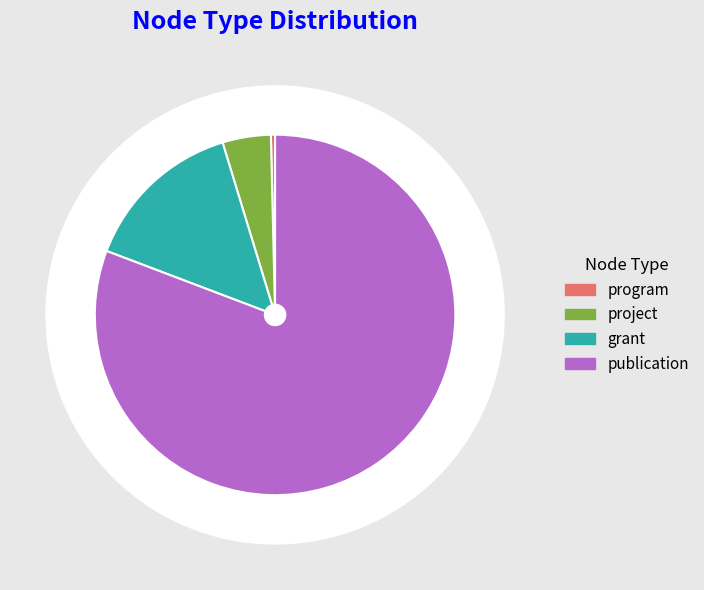

To the nearest percent, what is the average slice percentage?

25%